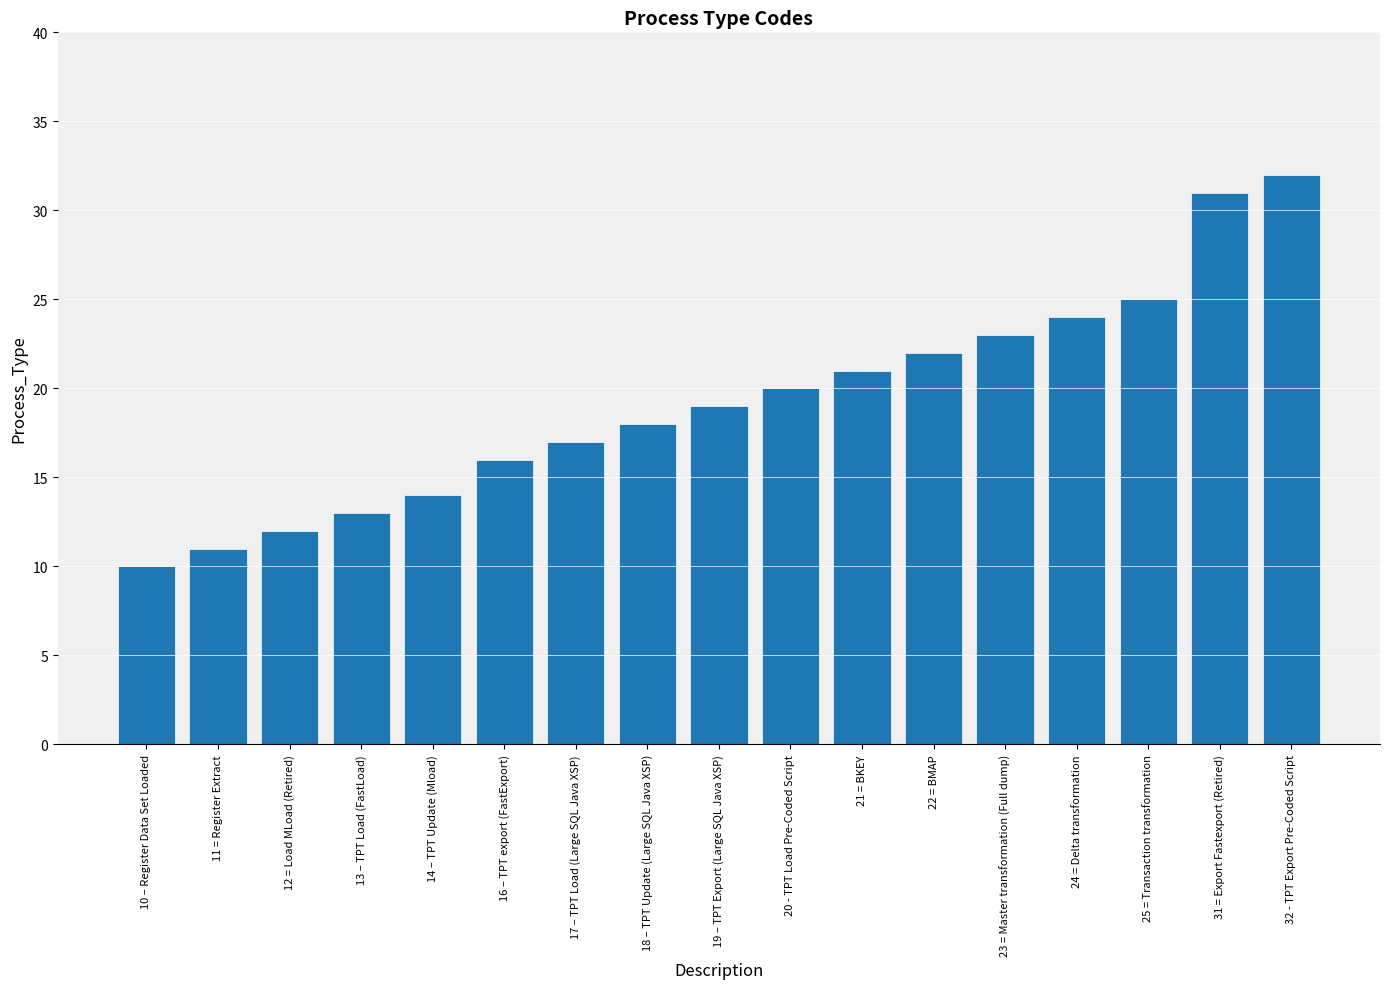

Is it true that the value at 31 = Export Fastexport (Retired) is 55?

False